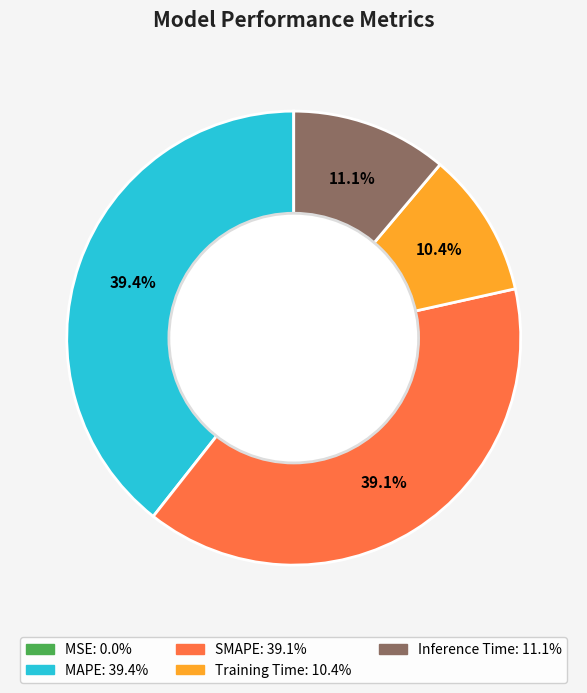

Which has a higher value, Training Time or MAPE?

MAPE